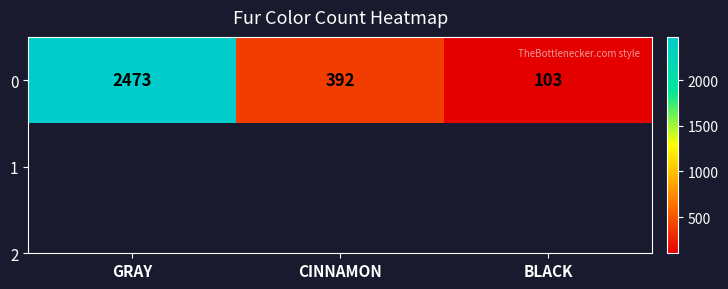

Where is the data nearest to the value 1288?

CINNAMON